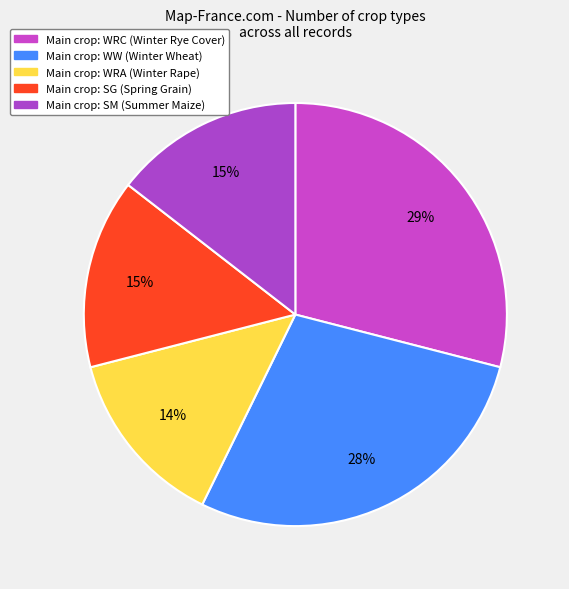

Is there a majority slice in this chart?

No